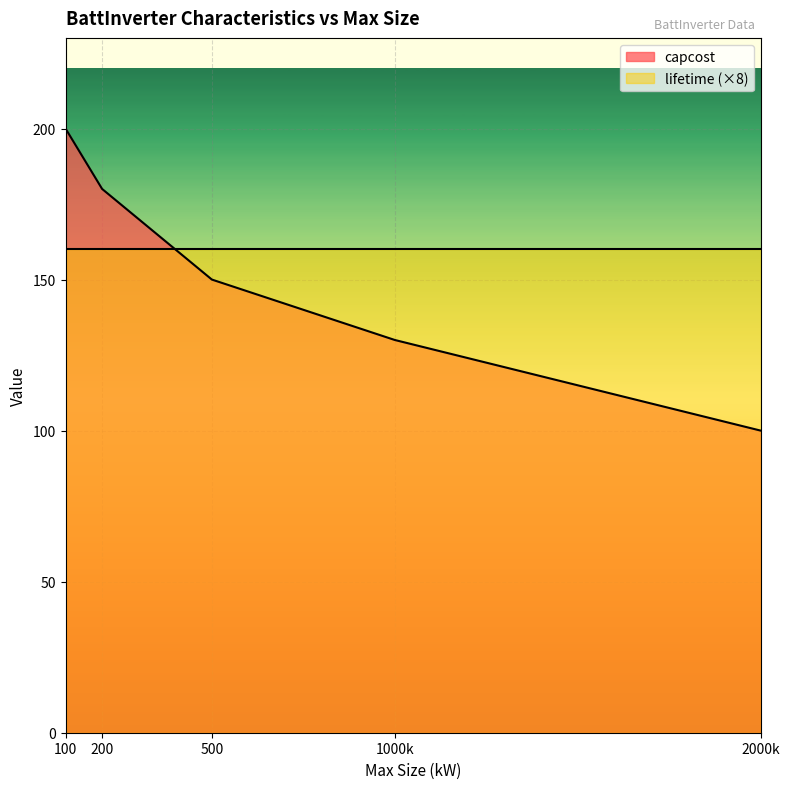

What is the value of the 4th point from the left?

130